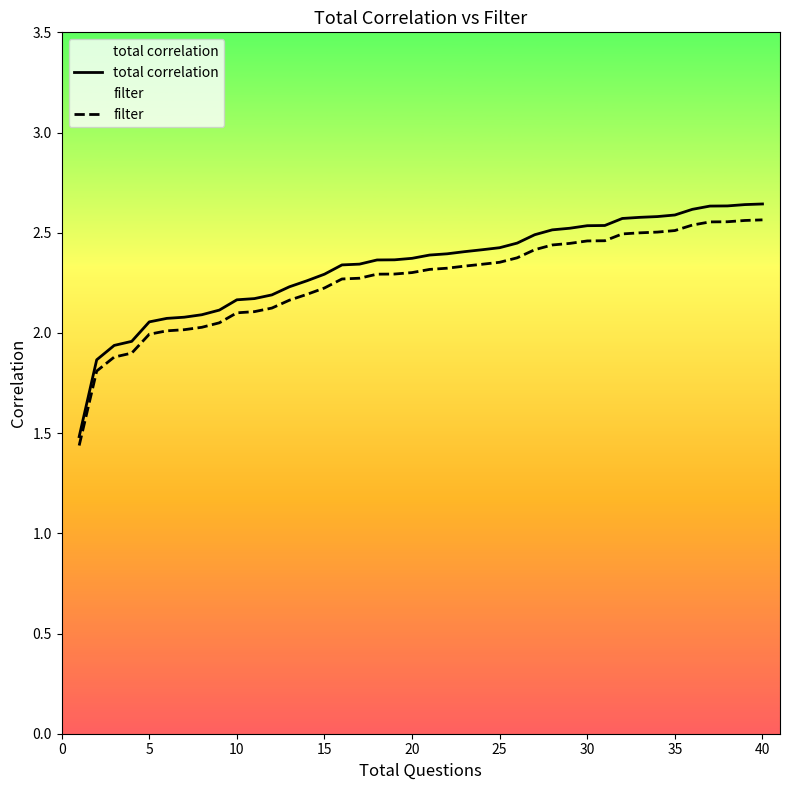

The filter series shows 2.0 at 5. True or false?

True